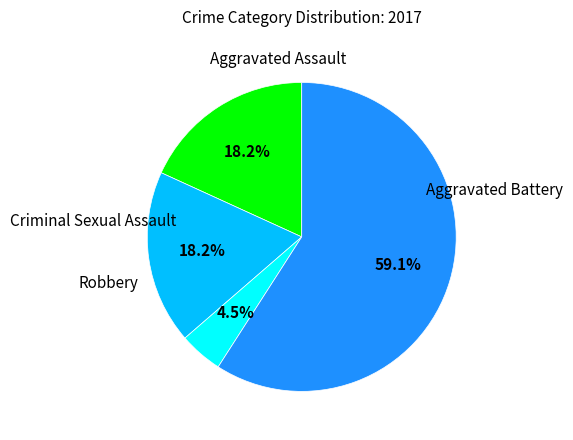

Does any single category account for the majority?

Yes